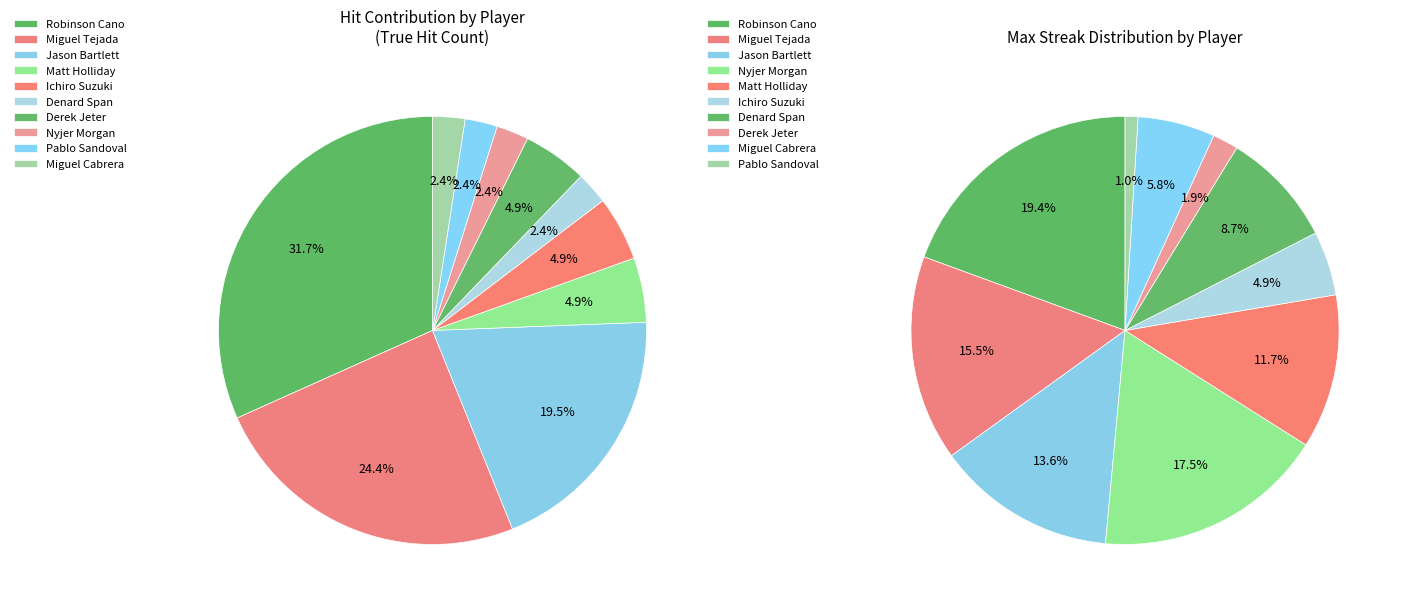

What is the change in value from Robinson Cano to Matt Holliday?

-8